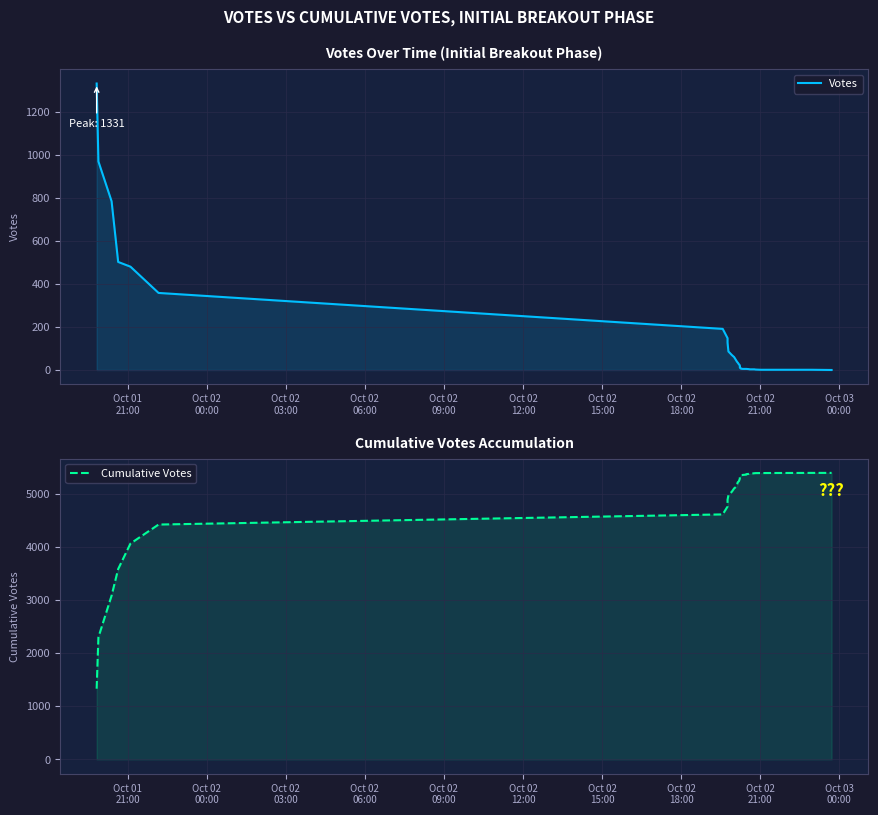

What is the average value of the Votes series?

138